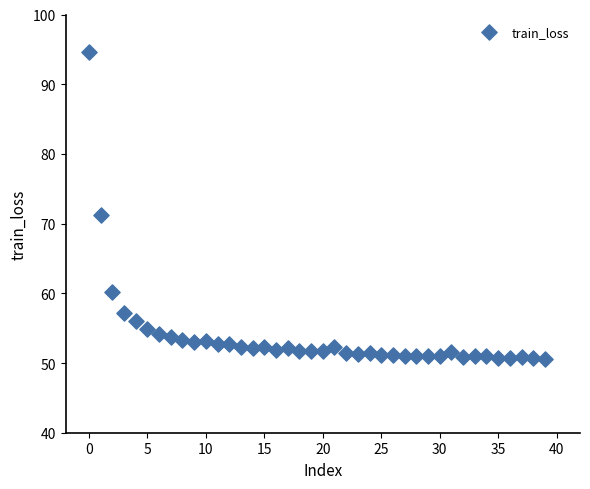

What Y value in the scatter plot is closest to 72?

71.3